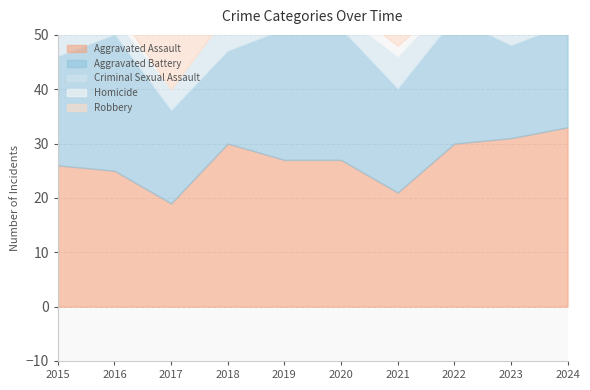

True or false: Homicide and Aggravated Assault intersect in this chart.

False